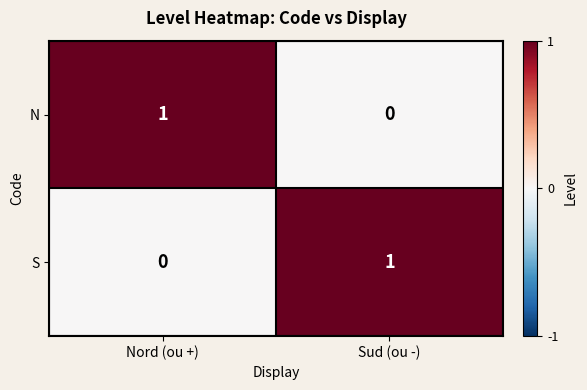

At which label does N reach its minimum?

Sud (ou -)